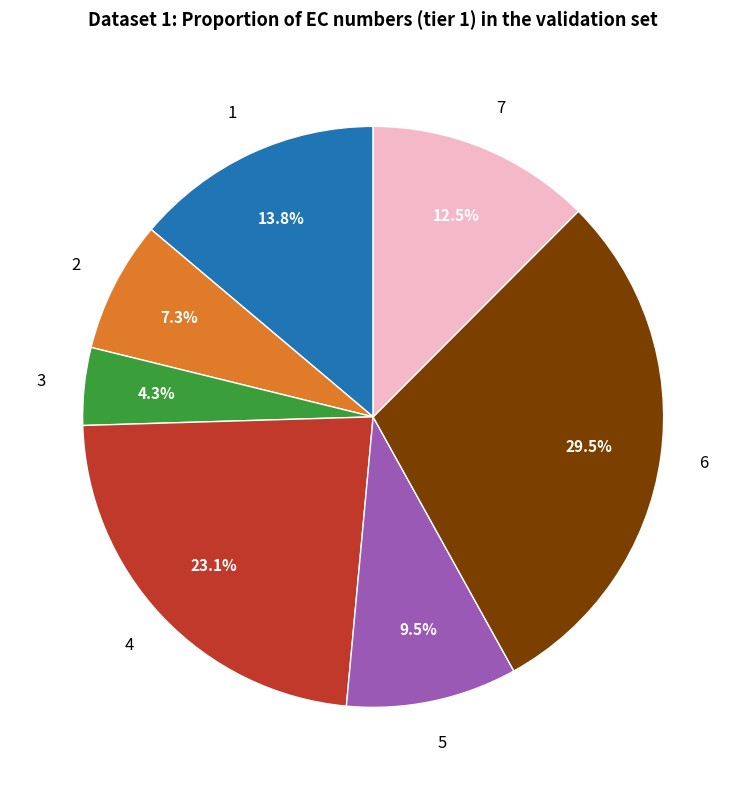

Is there a majority slice in this chart?

No